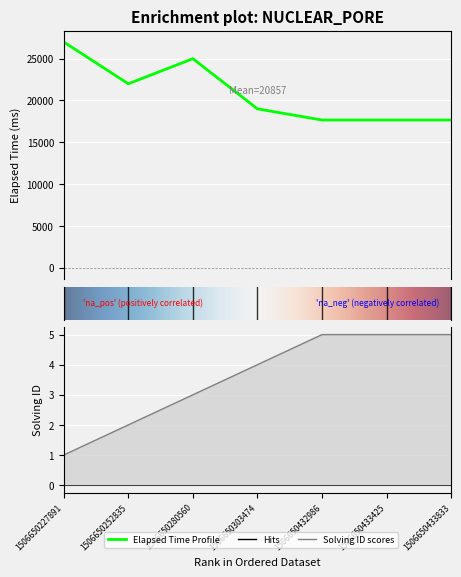

What is the value of the elapsed_time point at the 5th from the left?

17666